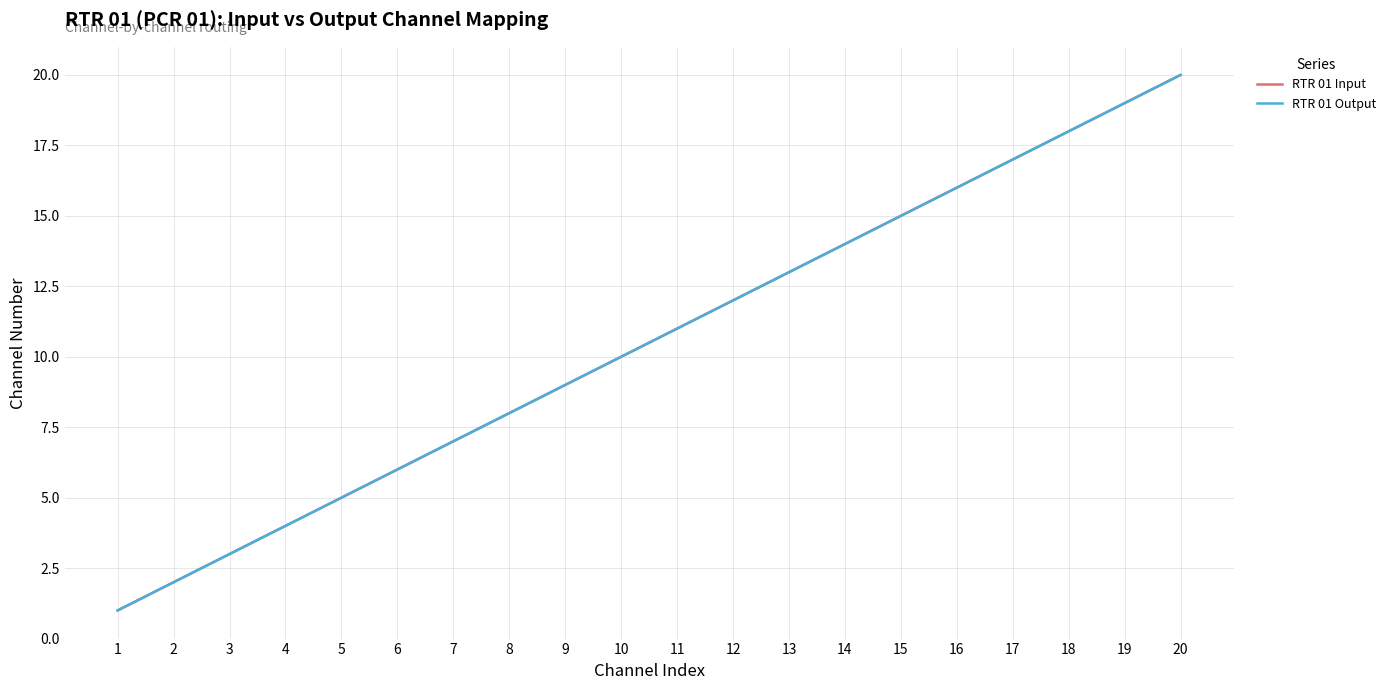

True or false: RTR 01 Input and RTR 01 Output cross at least once.

False